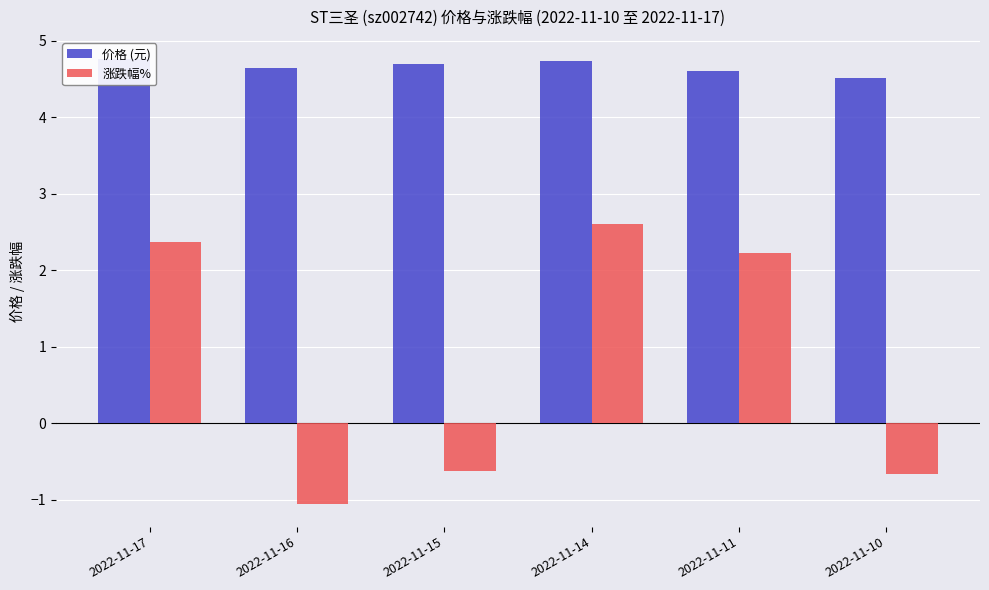

What is the sum of all 涨跌幅% values?

4.8